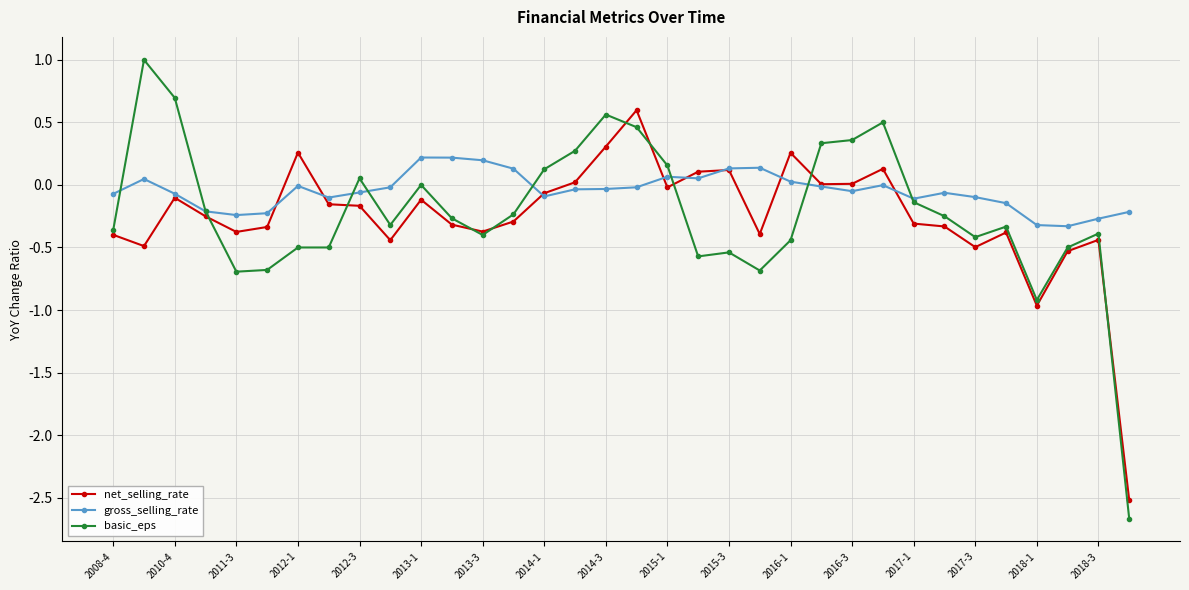

Which series has the largest total across all categories?

gross_selling_rate